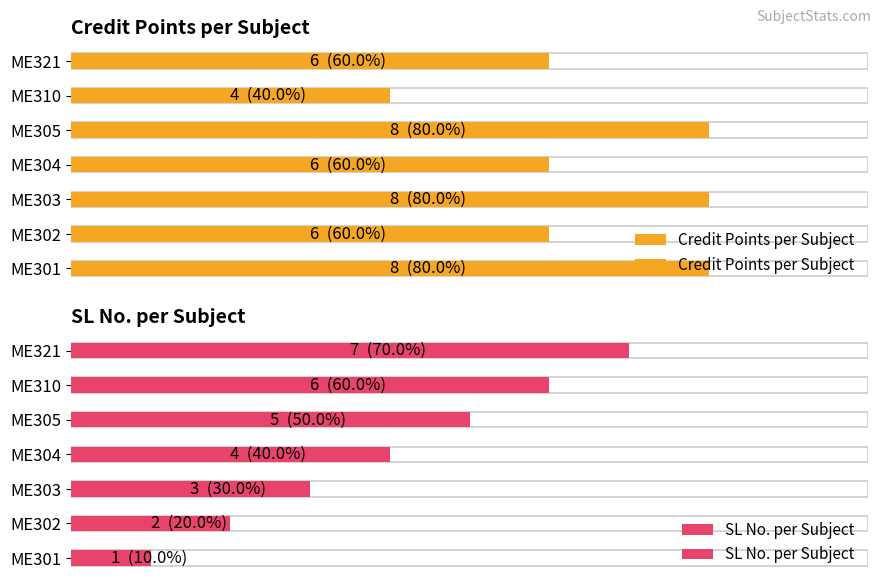

What is the difference between the SL No. per Subject values at ME321 and ME302?

5